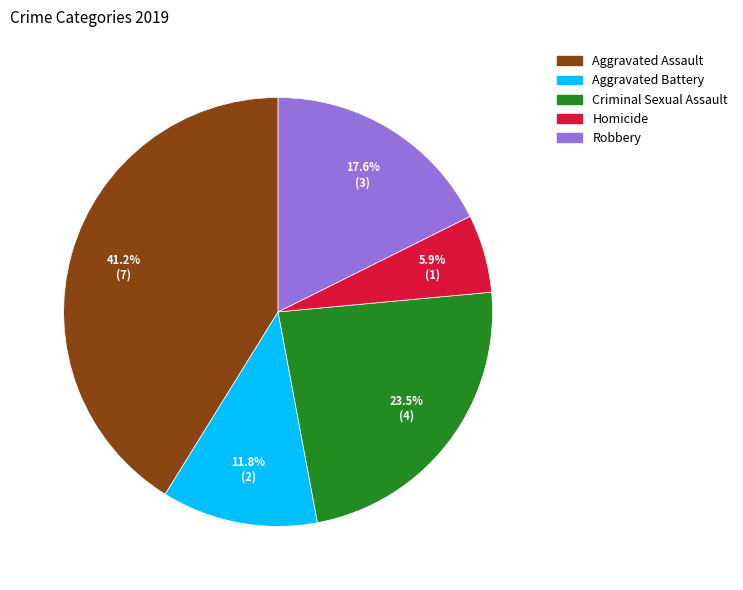

Is there any slice that represents more than half of the pie?

No